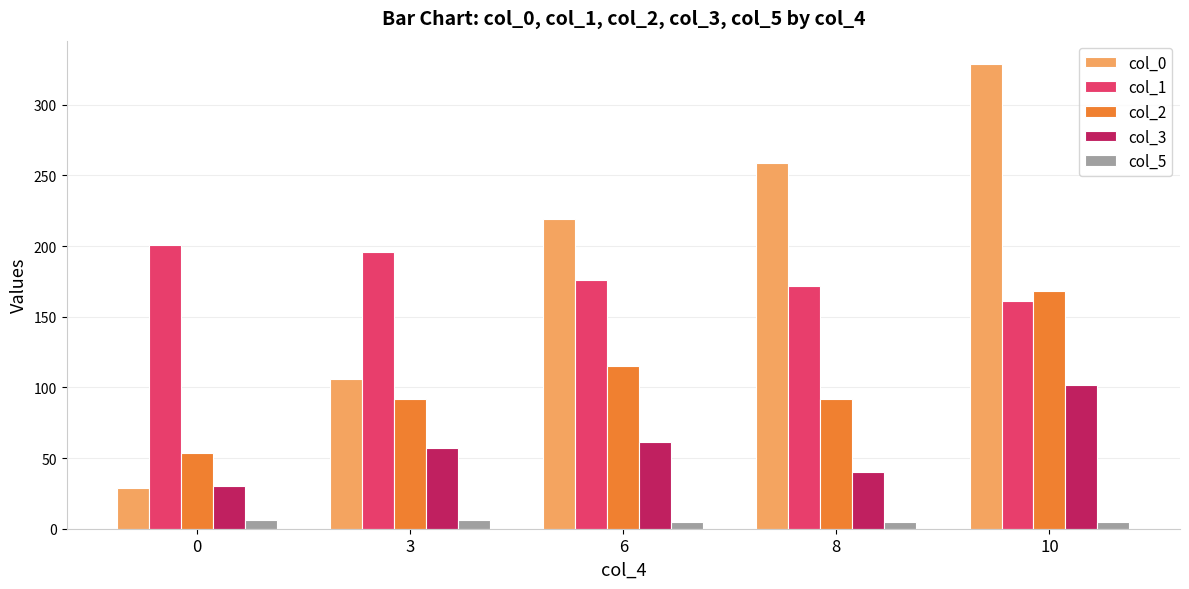

Rank the series at 3 from lowest to highest value.

col_5, col_3, col_2, col_0, col_1